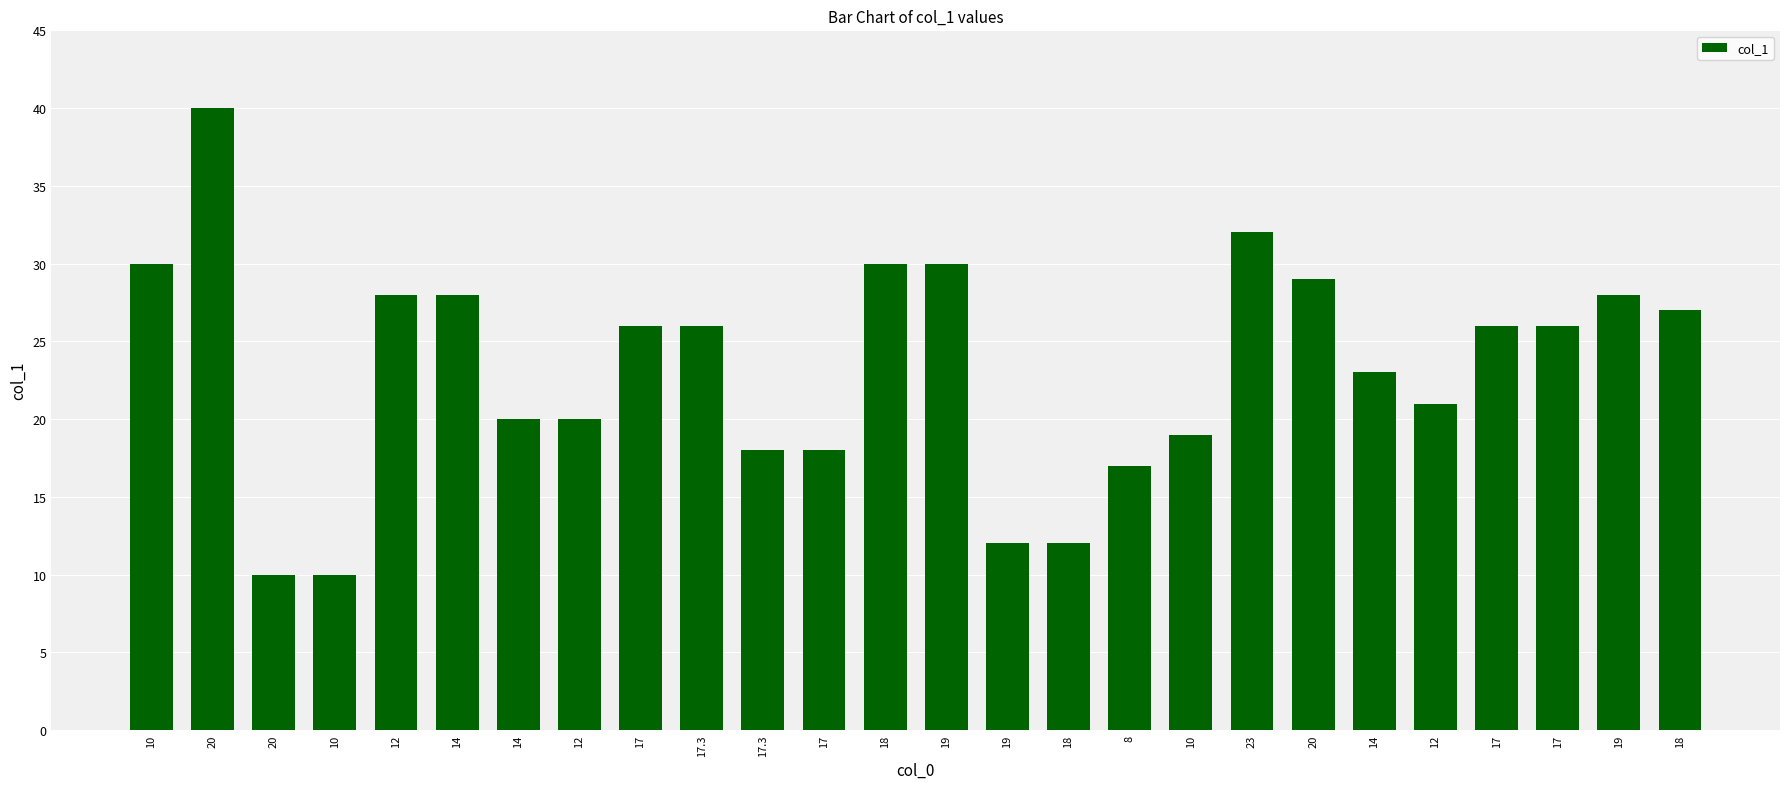

True or false: the data shows 16 at 23.

False